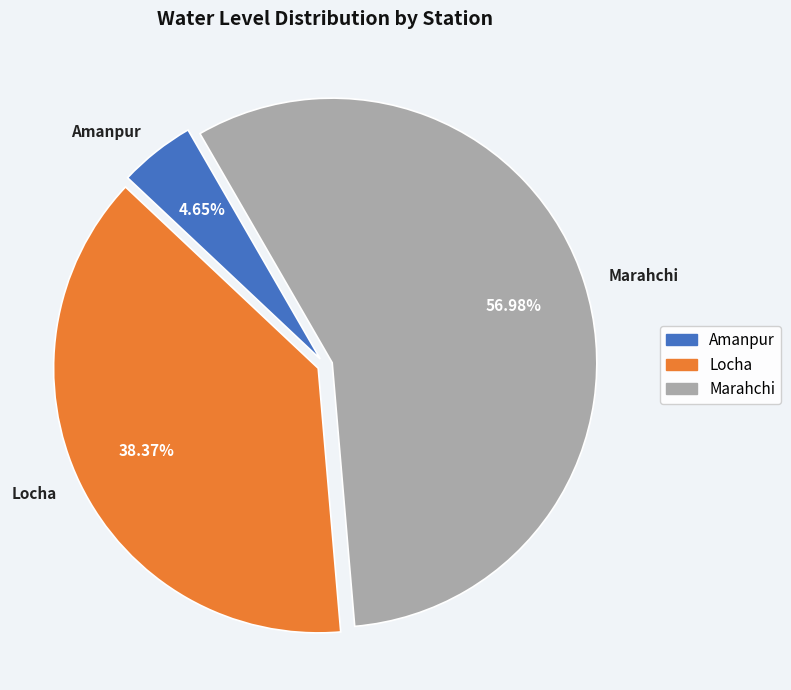

Combined, what portion of the pie is Amanpur and Locha?

43.0%